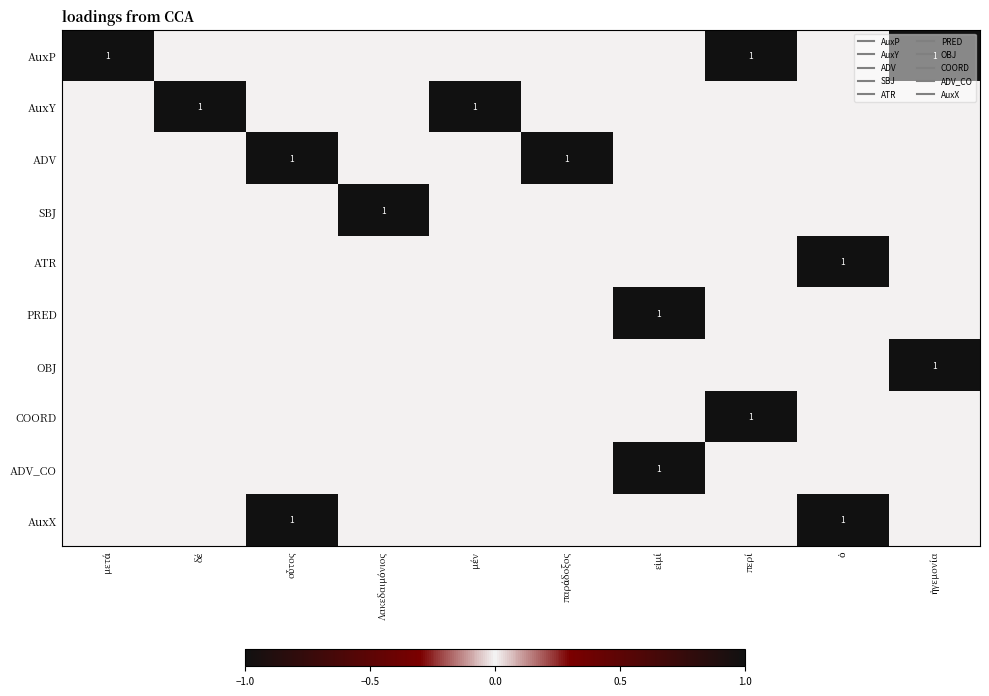

At which category is the sum across all series the highest?

οὗτος